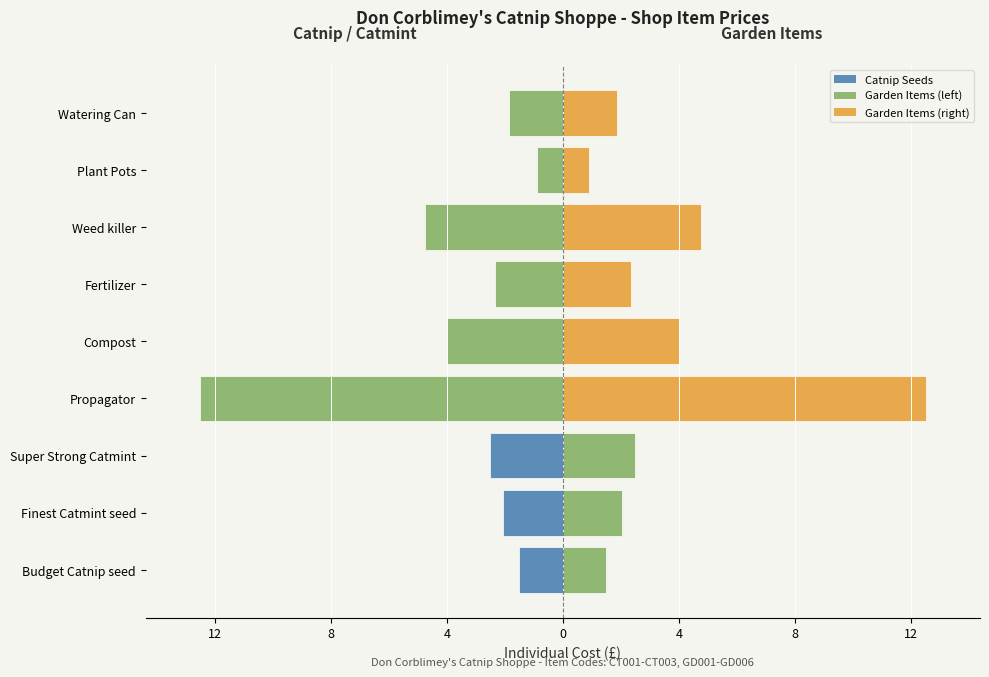

True or false: Left (mirrored cost) has a value of -2.4 at Budget Catnip seed.

False